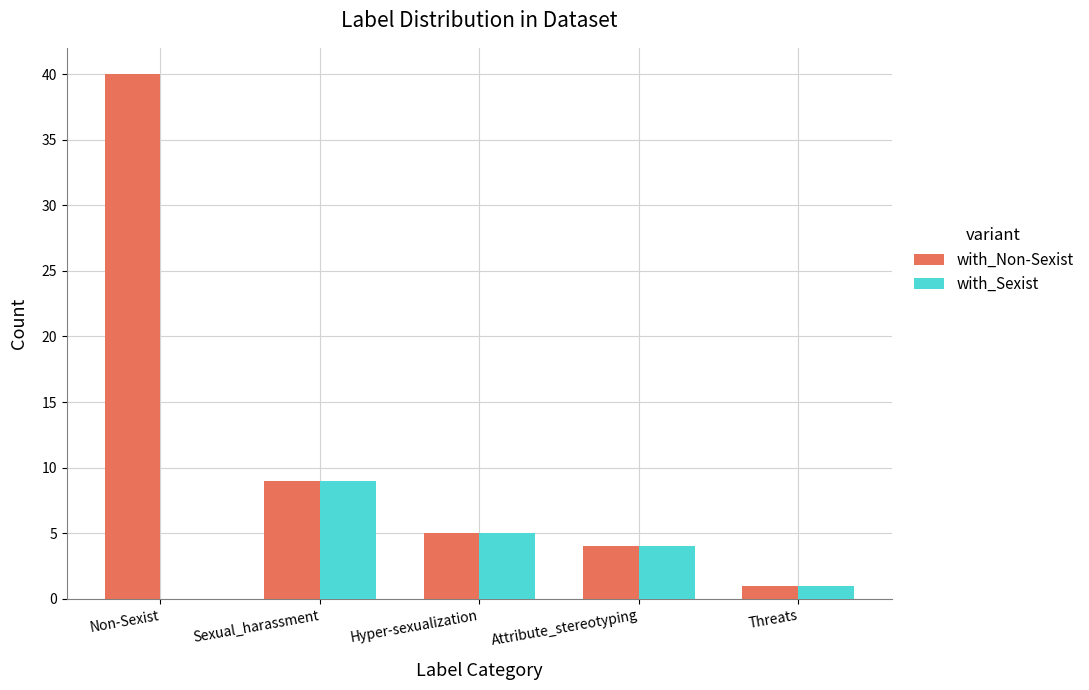

At which label is with_Non-Sexist closest to 20?

Sexual_harassment